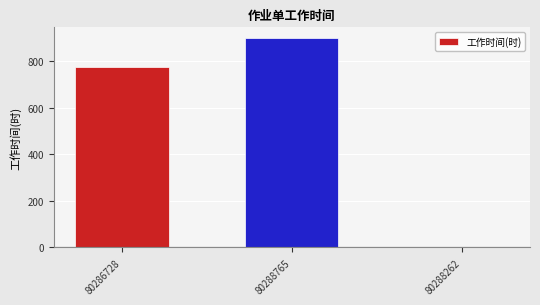

Where is the data nearest to the value 451?

80286728